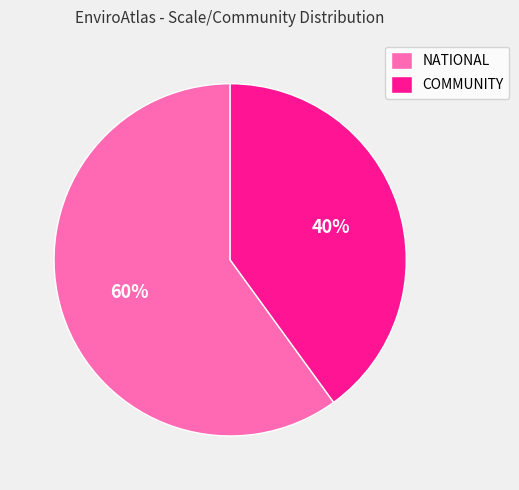

Do NATIONAL and COMMUNITY together represent more than half of the pie?

Yes